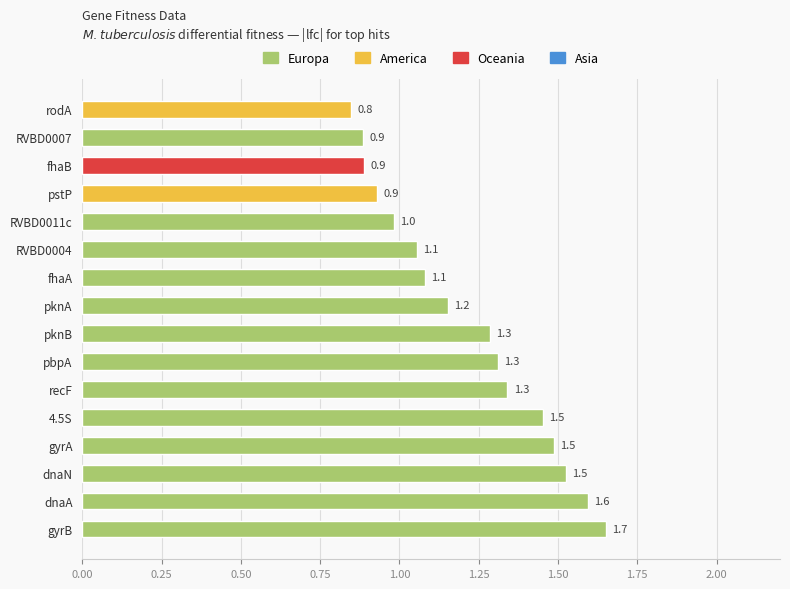

What is the difference between the maximum and second lowest values?

0.8